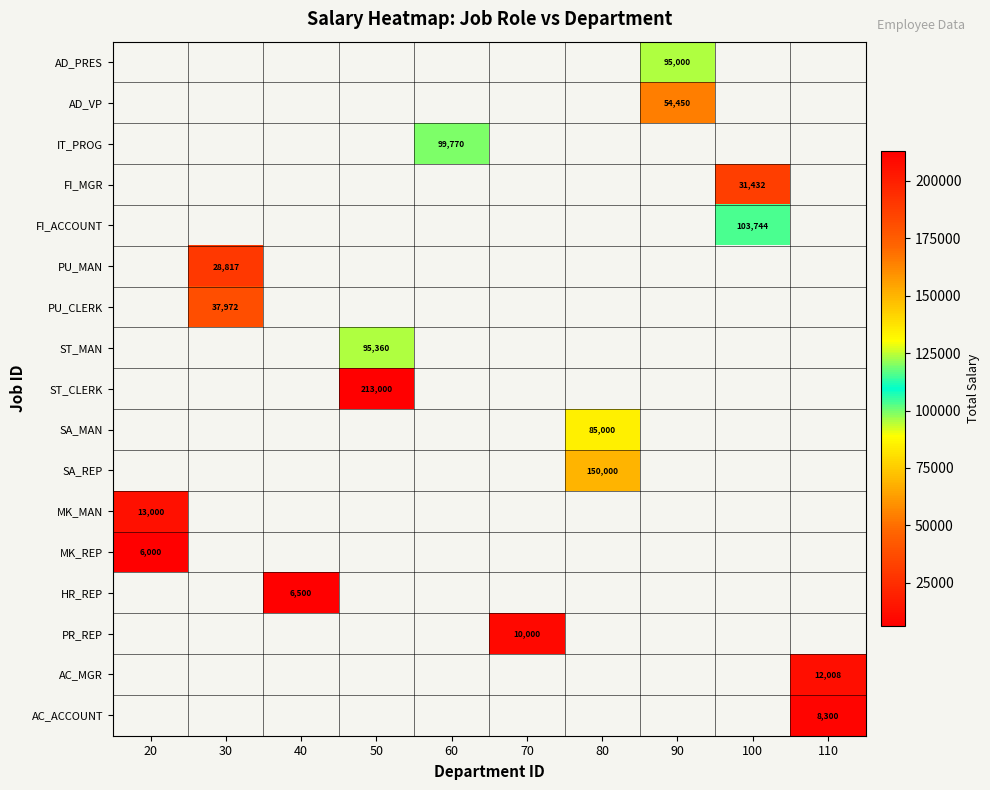

At which label is MK_MAN closest to 6500?

20